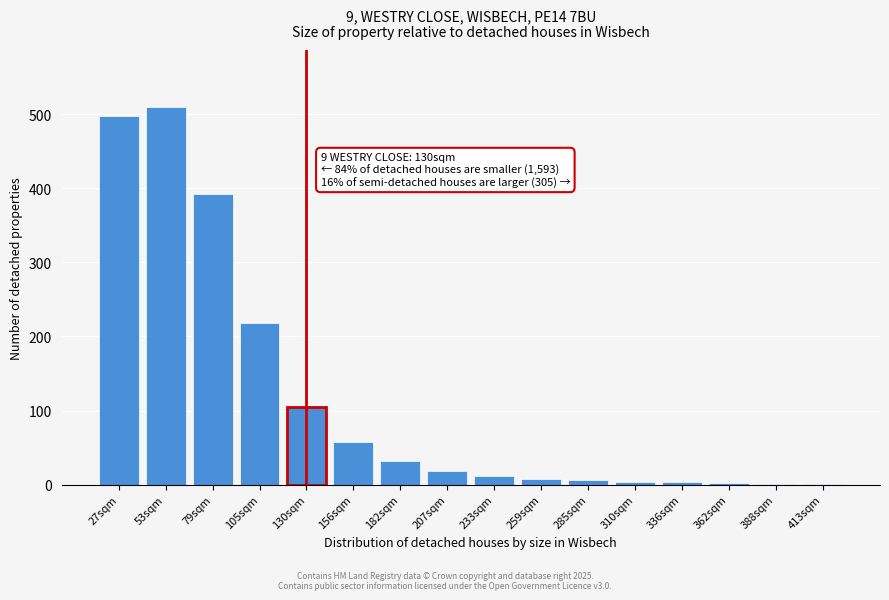

What is the maximum value shown in the chart?

510